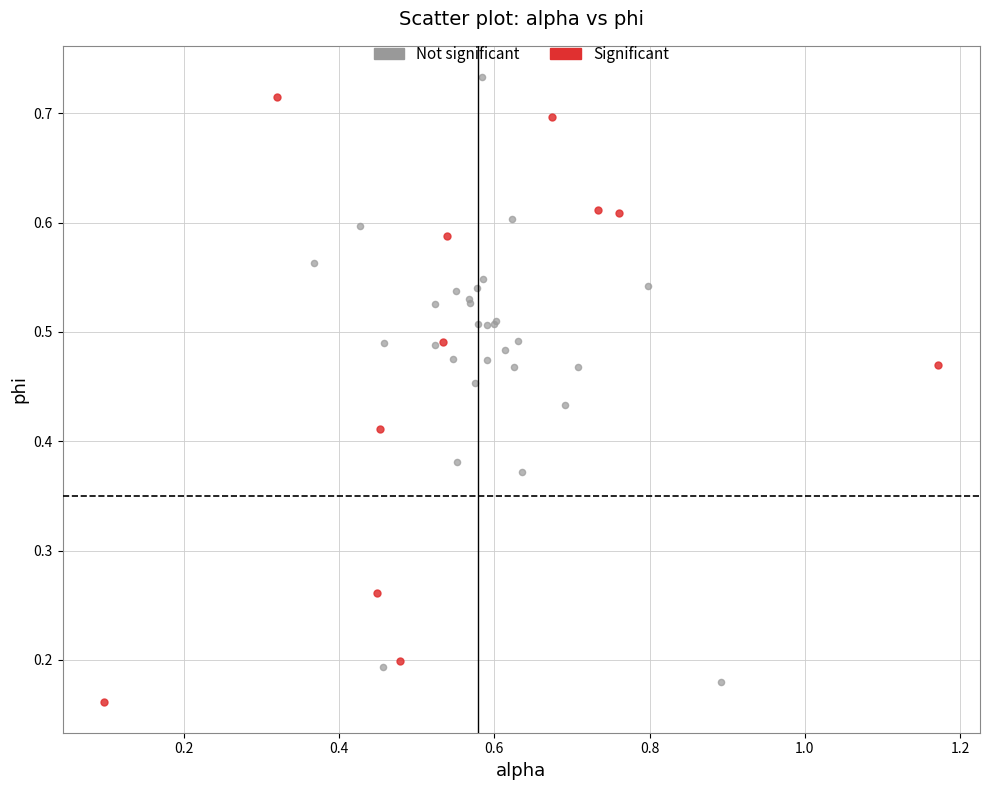

What are all the series names shown in the legend?

Not significant, Significant